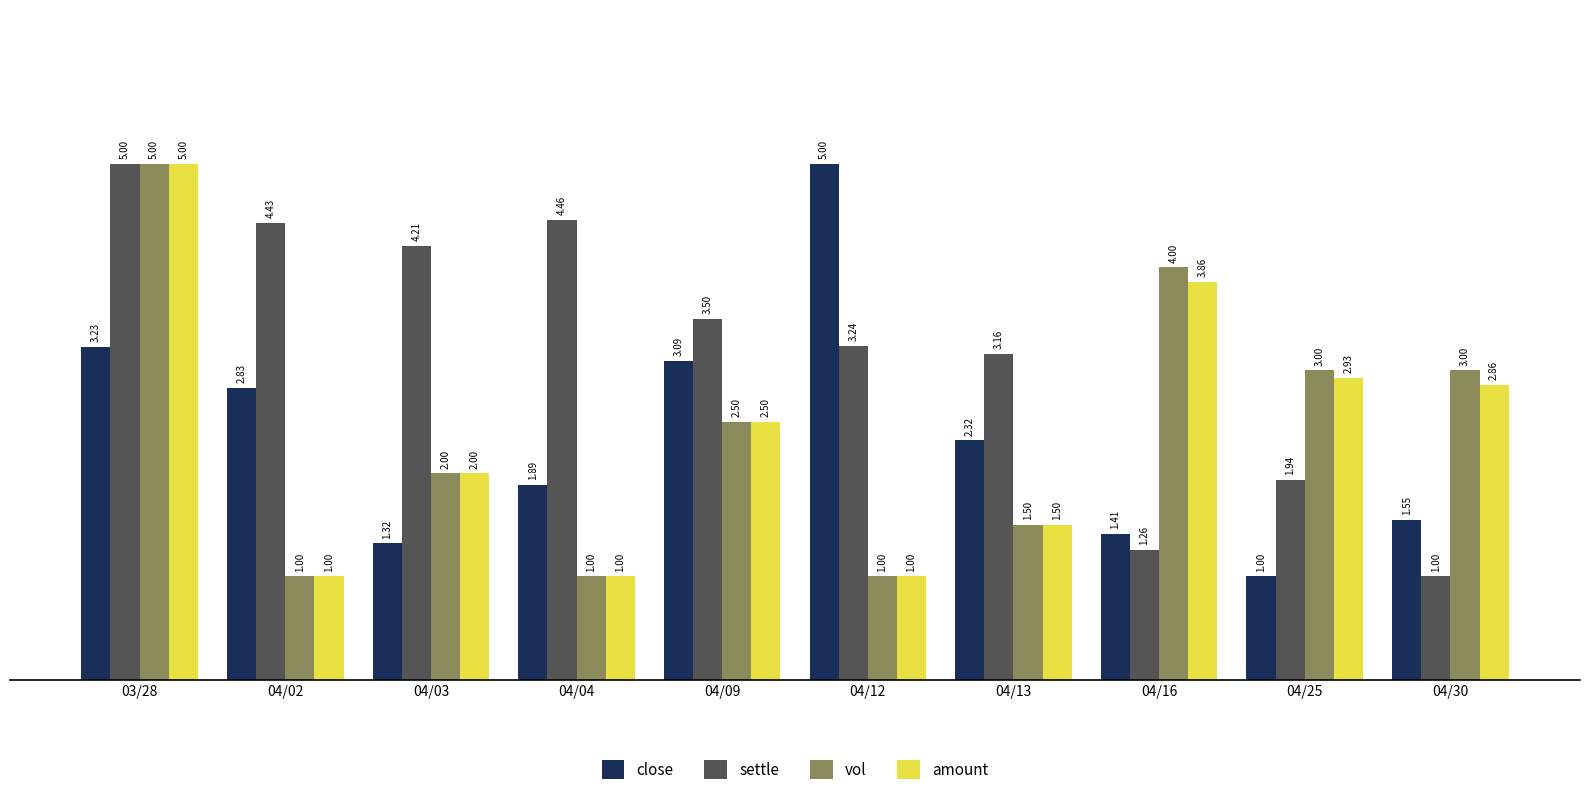

What is the total value across all series at 04/02?

9.3